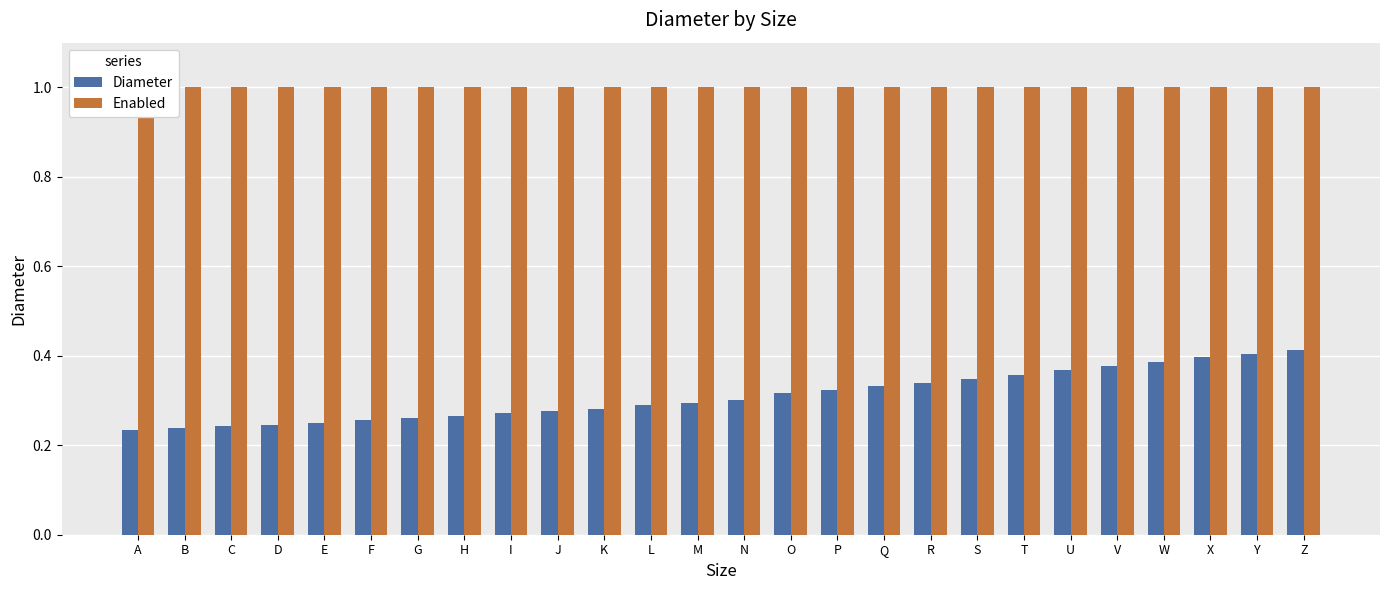

What are all the series names shown in the legend?

Diameter, Enabled